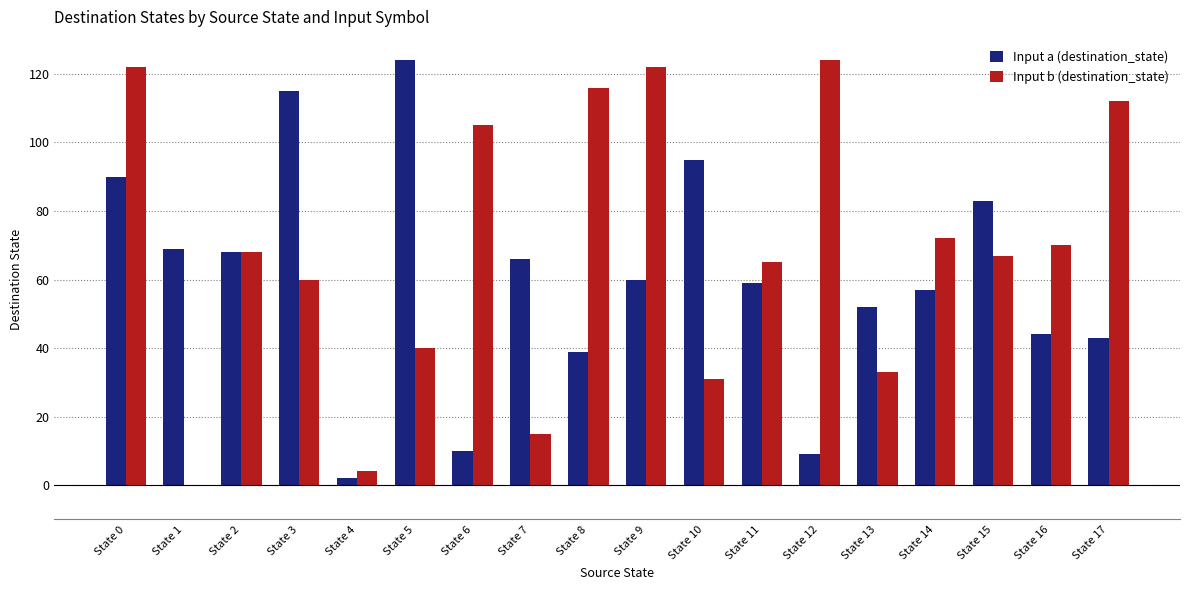

What is the sum of the Input a (destination_state) values at State 3 and State 2?

183